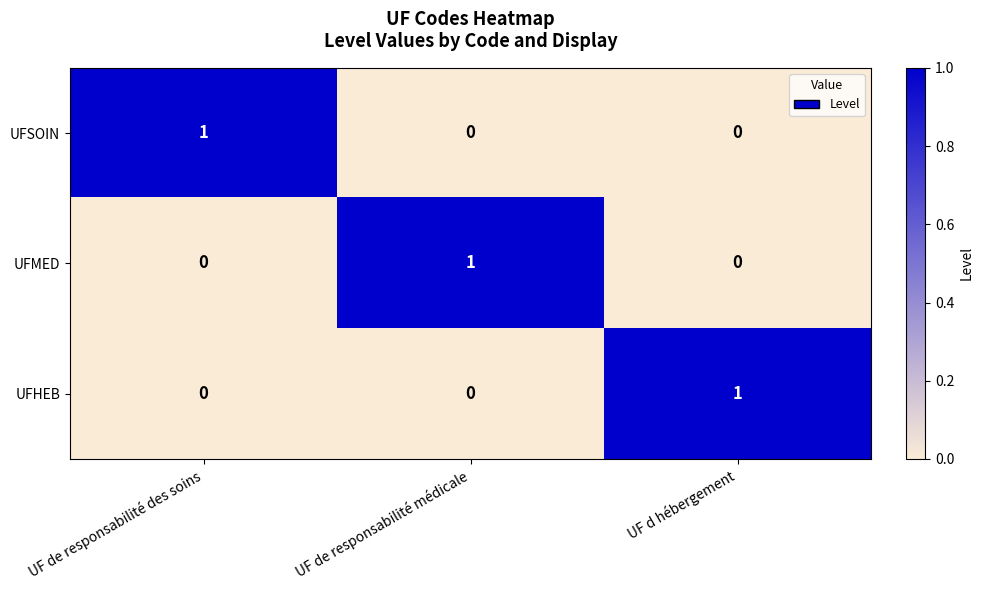

Reading left to right, list all the values displayed in this chart.

UFSOIN: UF de responsabilité des soins=1	UF de responsabilité médicale=0	UF d hébergement=0
UFMED: UF de responsabilité des soins=0	UF de responsabilité médicale=1	UF d hébergement=0
UFHEB: UF de responsabilité des soins=0	UF de responsabilité médicale=0	UF d hébergement=1